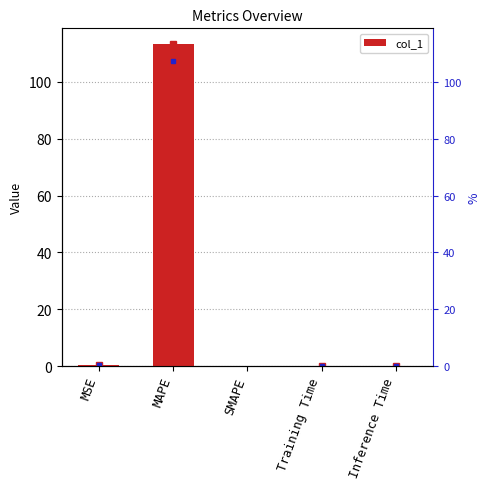

The value at MSE is 0.3. True or false?

True